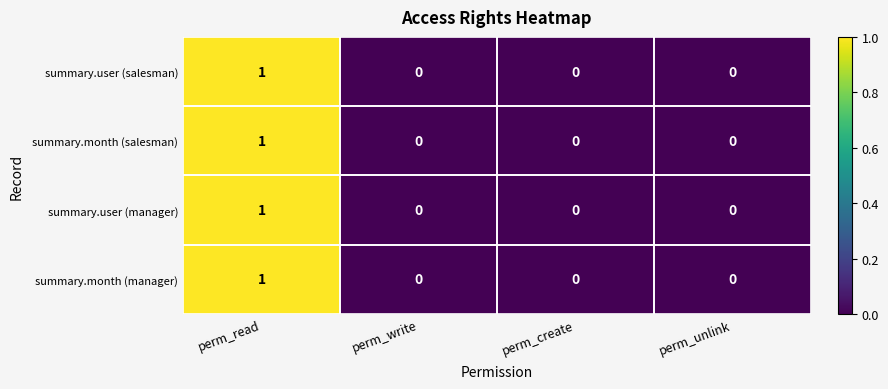

Is the value of summary.month (manager) at perm_read greater than the value of summary.month (salesman) at perm_write?

Yes